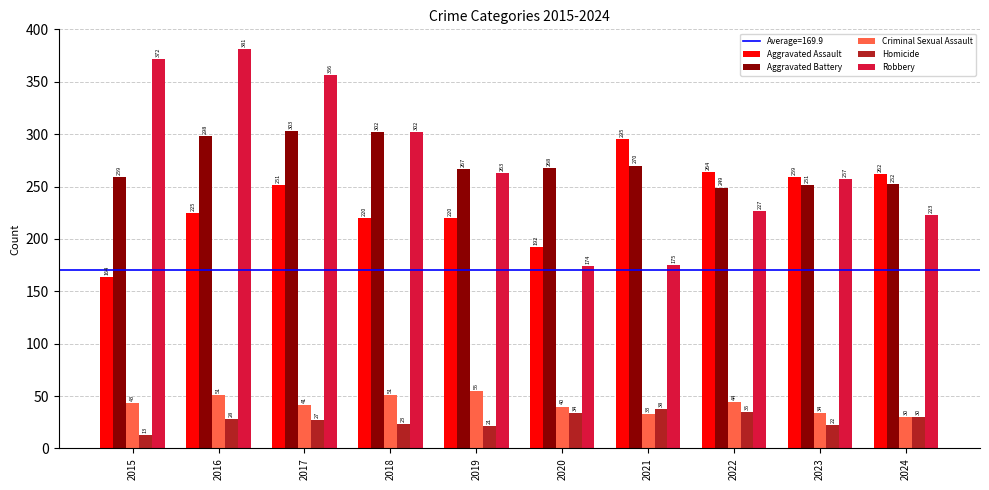

How many bars are there in each group?

5